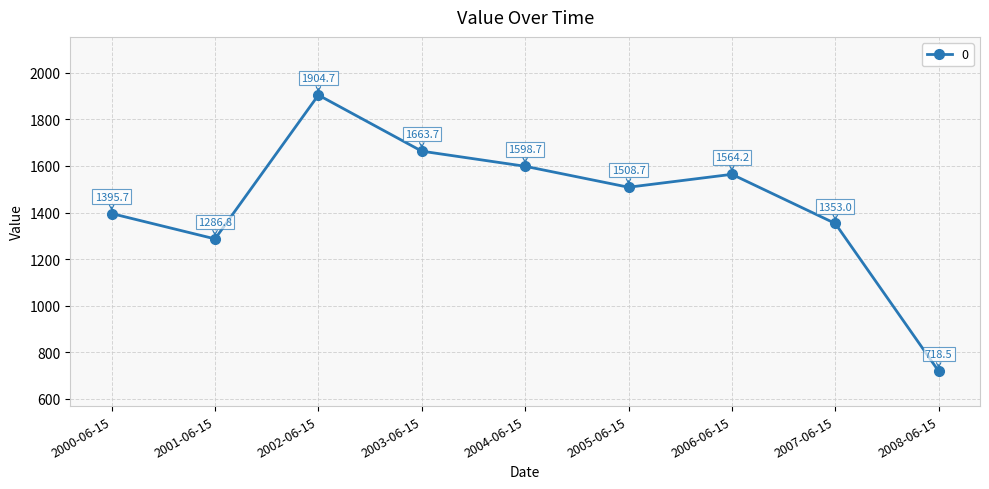

Which category has the lowest value across all series?

2008-06-15